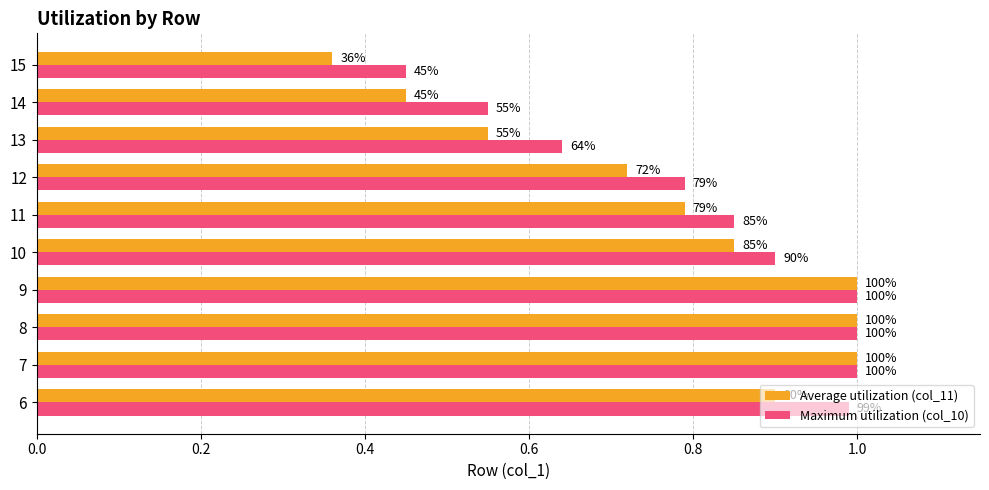

What are all the series names shown in the legend?

Average utilization (col_11), Maximum utilization (col_10)